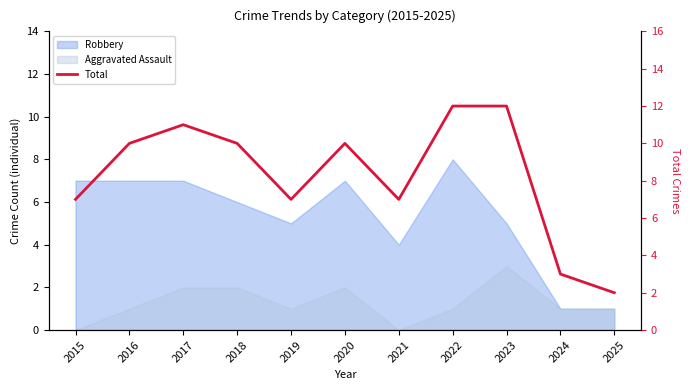

What is the value of the 4th point from the left?

10